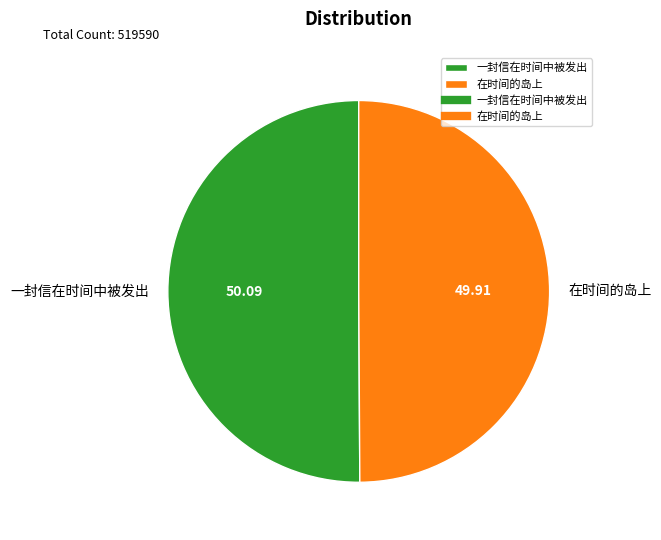

True or false: 一封信在时间中被发出 accounts for 36% of the total.

False